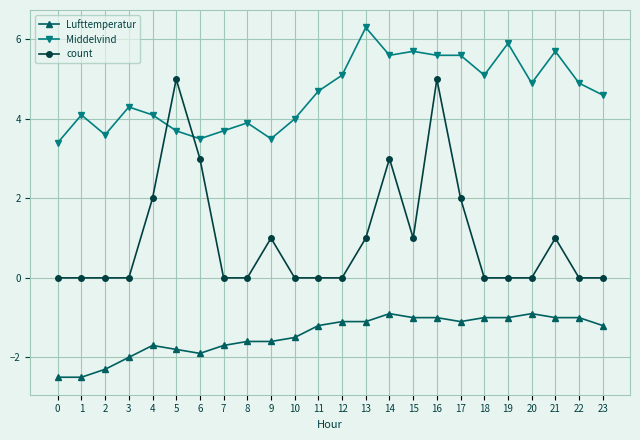

What is the value of the Middelvind point at the 10th from the left?

3.5